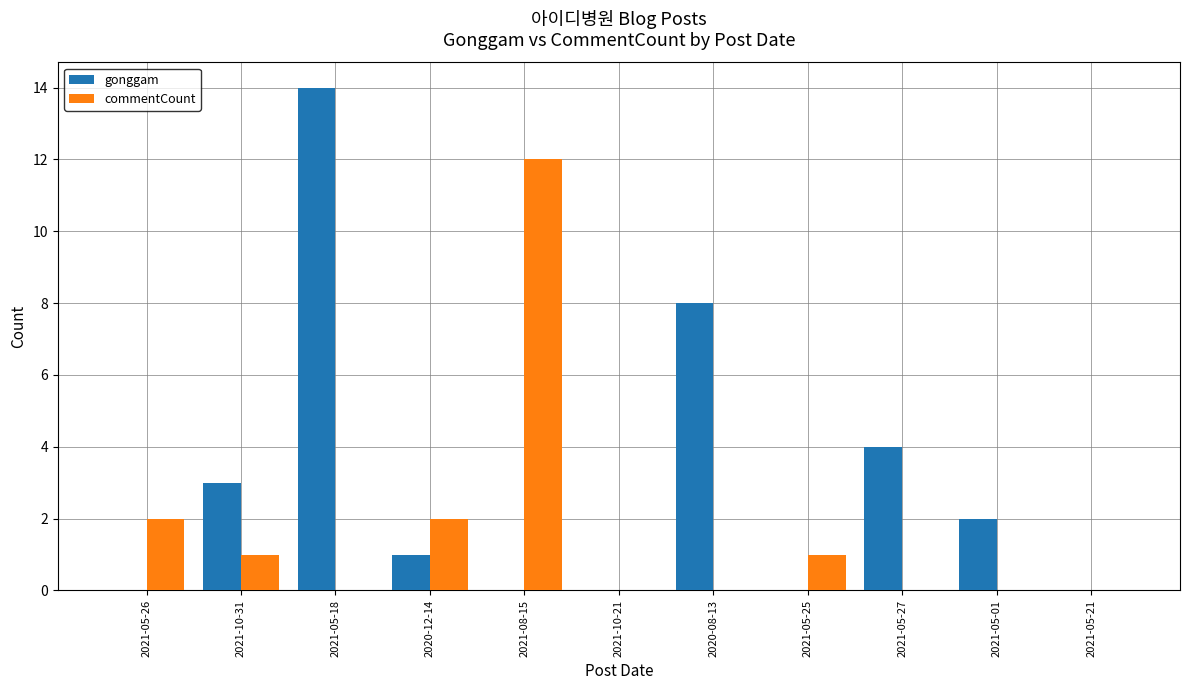

Reading left to right, extract all data points from this chart.

gonggam: 2021-05-26=0	2021-10-31=3	2021-05-18=14	2020-12-14=1	2021-08-15=0	2021-10-21=0	2020-08-13=8	2021-05-25=0	2021-05-27=4	2021-05-01=2	2021-05-21=0
commentCount: 2021-05-26=2	2021-10-31=1	2021-05-18=0	2020-12-14=2	2021-08-15=12	2021-10-21=0	2020-08-13=0	2021-05-25=1	2021-05-27=0	2021-05-01=0	2021-05-21=0